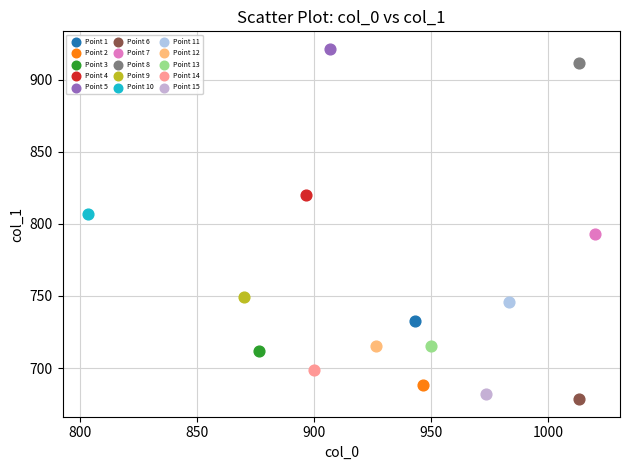

Which series contains the highest Y value?

Point 5